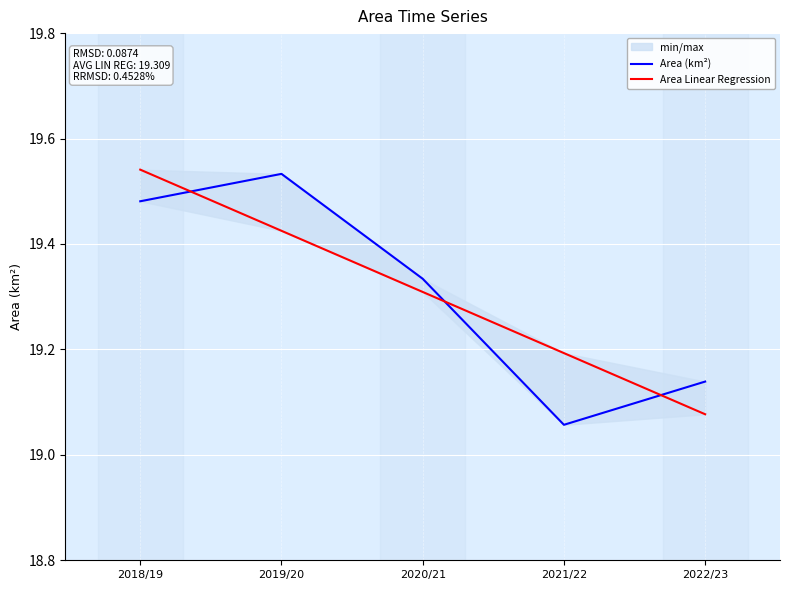

List the series in order of their peak value, highest first.

Area Linear Regression, Area (km²)